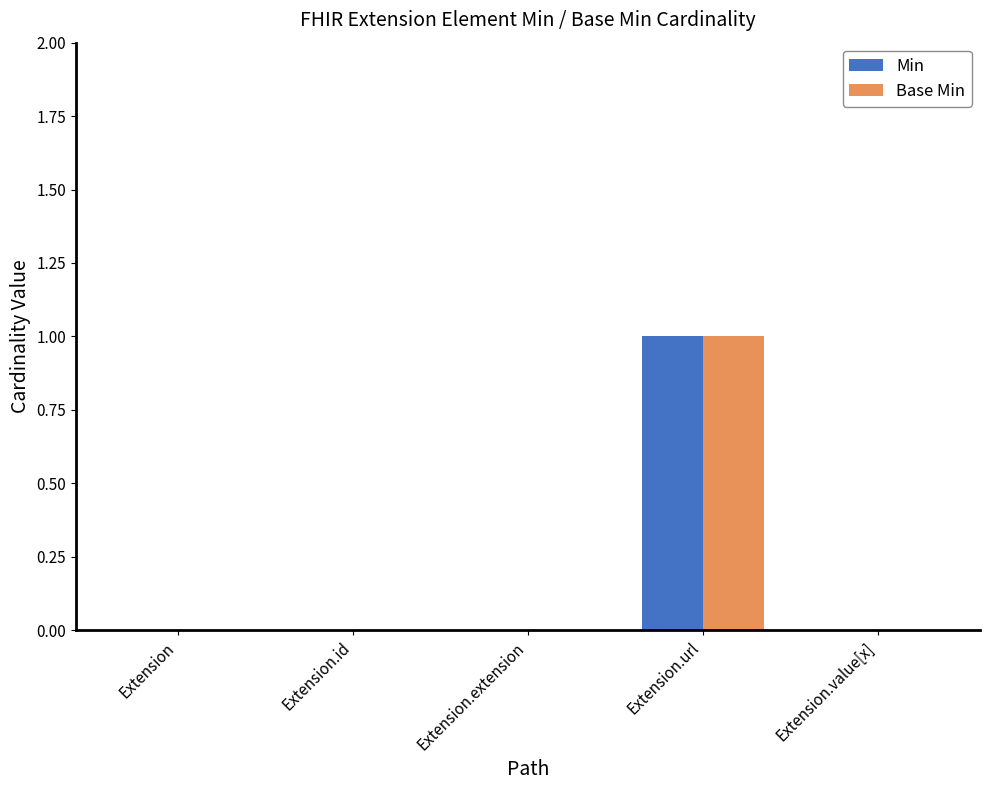

What is the sum of all Min values?

1